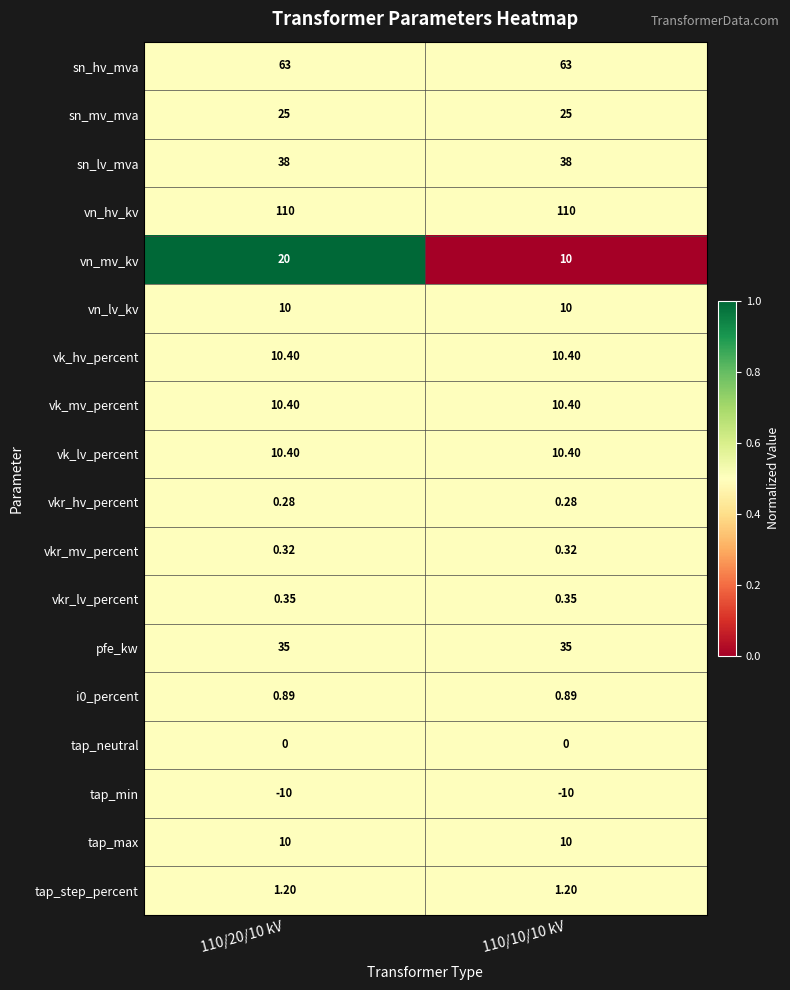

Is the value of i0_percent at 110/20/10 kV greater than the value of tap_max at 110/10/10 kV?

No